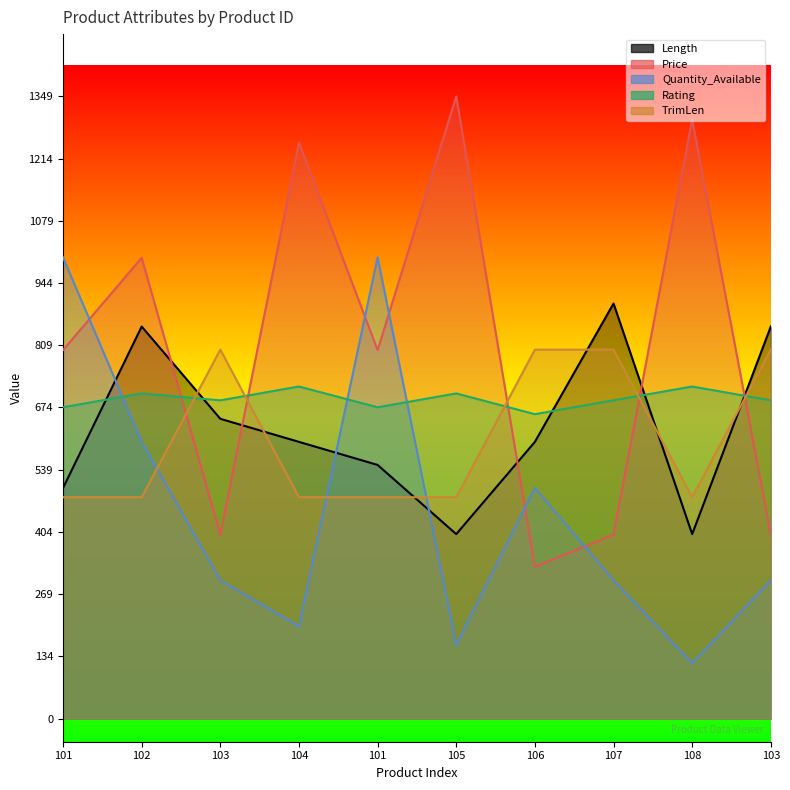

Rank the series by their maximum value, from highest to lowest.

Price, Quantity_Available, Length, TrimLen, Rating